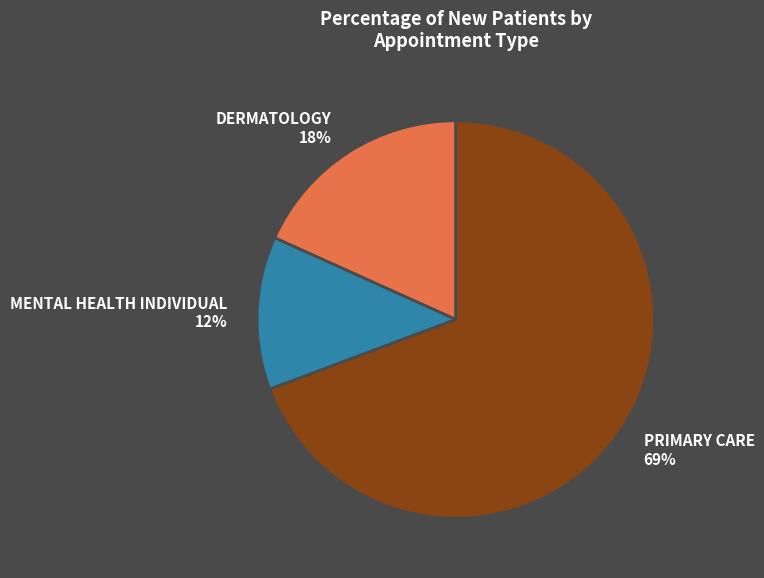

Is PRIMARY CARE the majority of the pie?

Yes